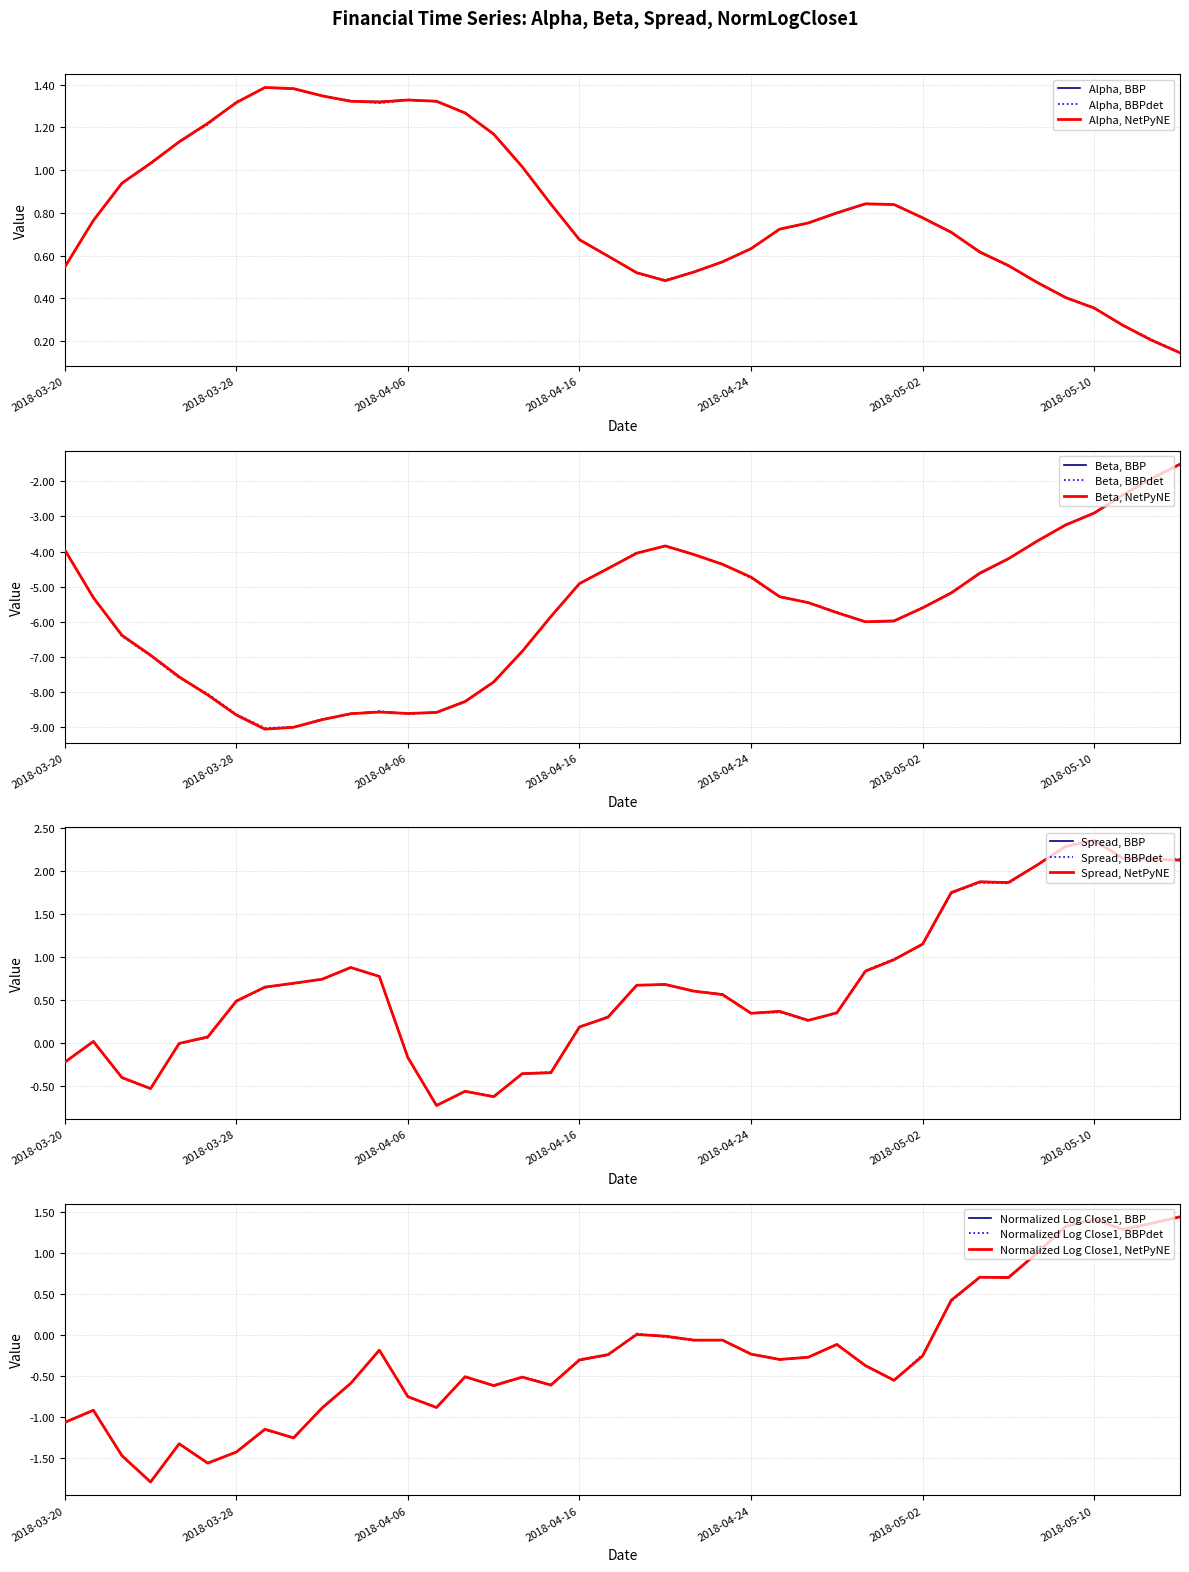

What is the greatest value displayed?

2.4